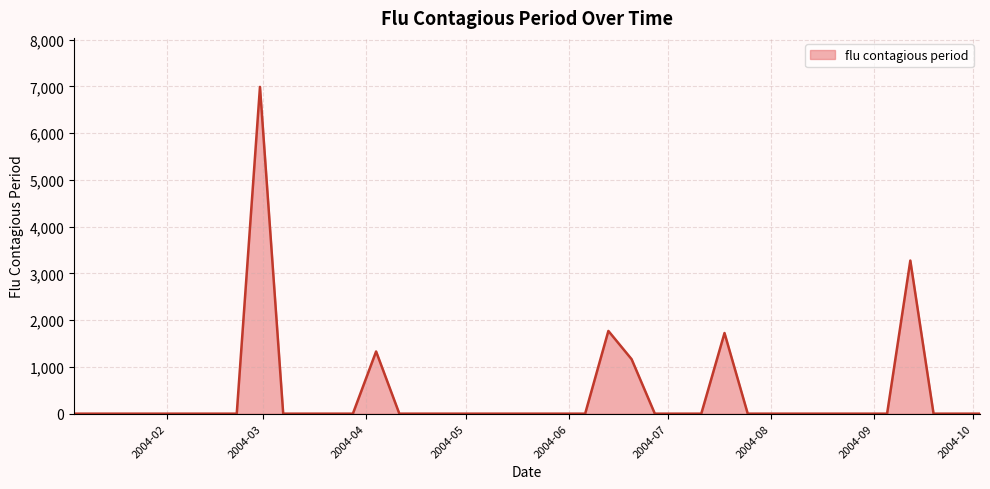

What is the difference between the maximum and minimum values?

6989.5